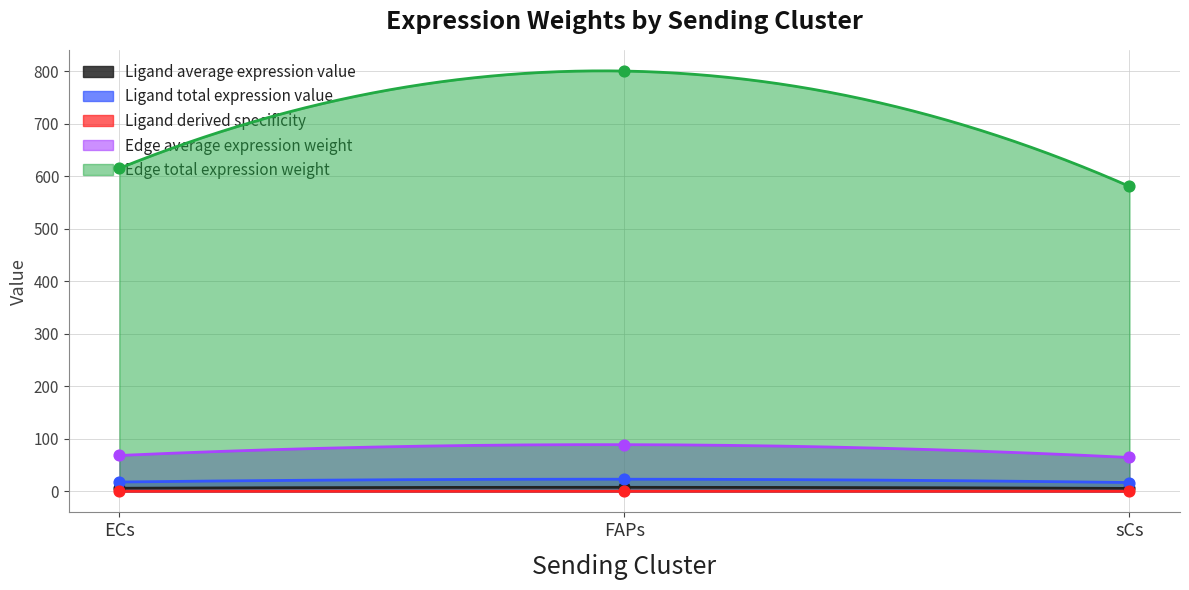

Which series has the largest total across all categories?

Edge total expression weight